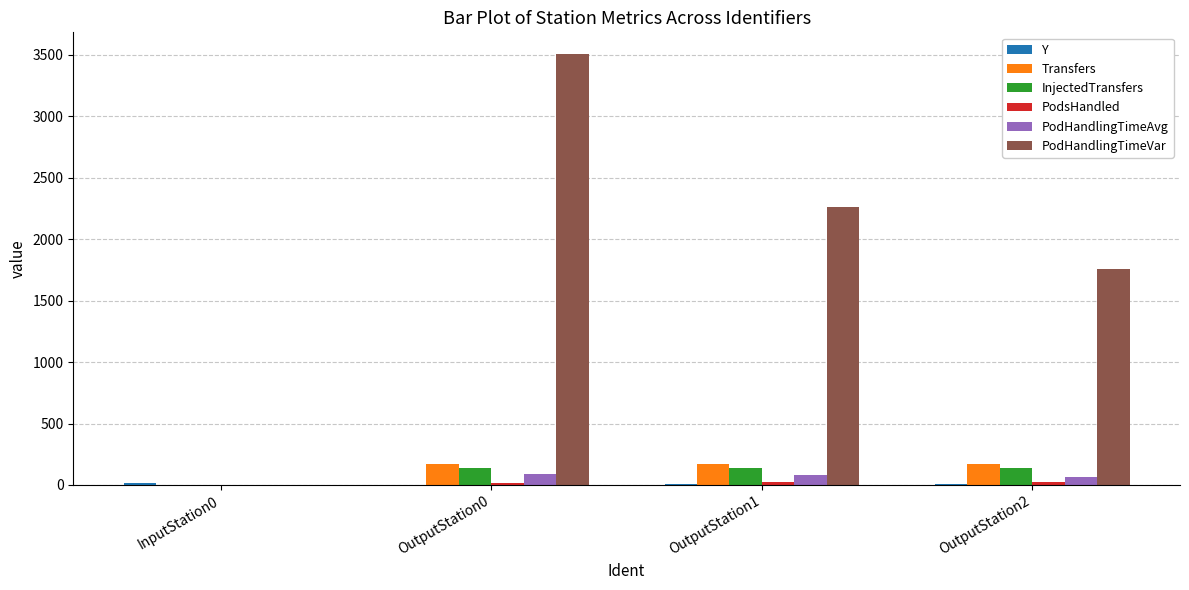

What is the sum of all Transfers values?

517.0